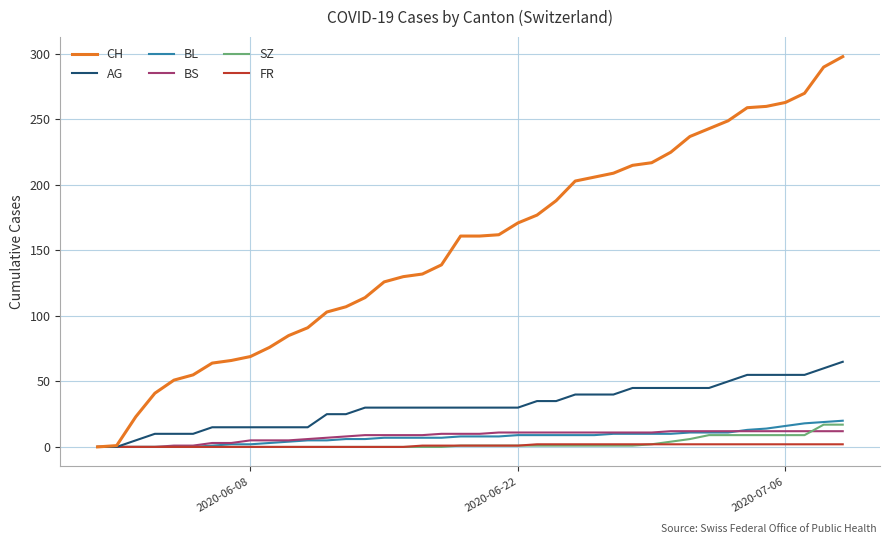

Which series has the largest total across all categories?

CH